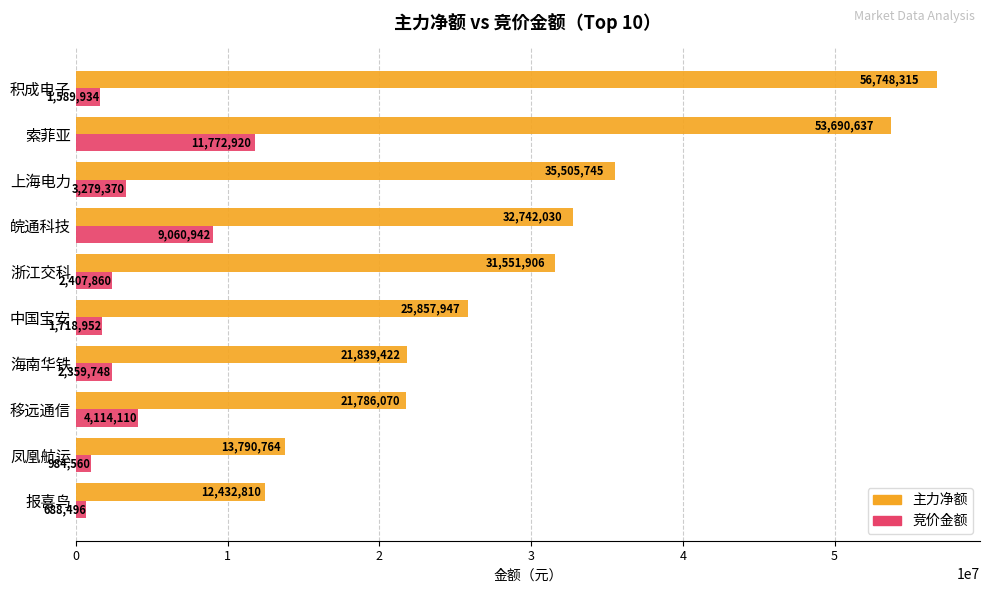

What is the difference between the maximum and minimum values in the 主力净额 series?

44315505